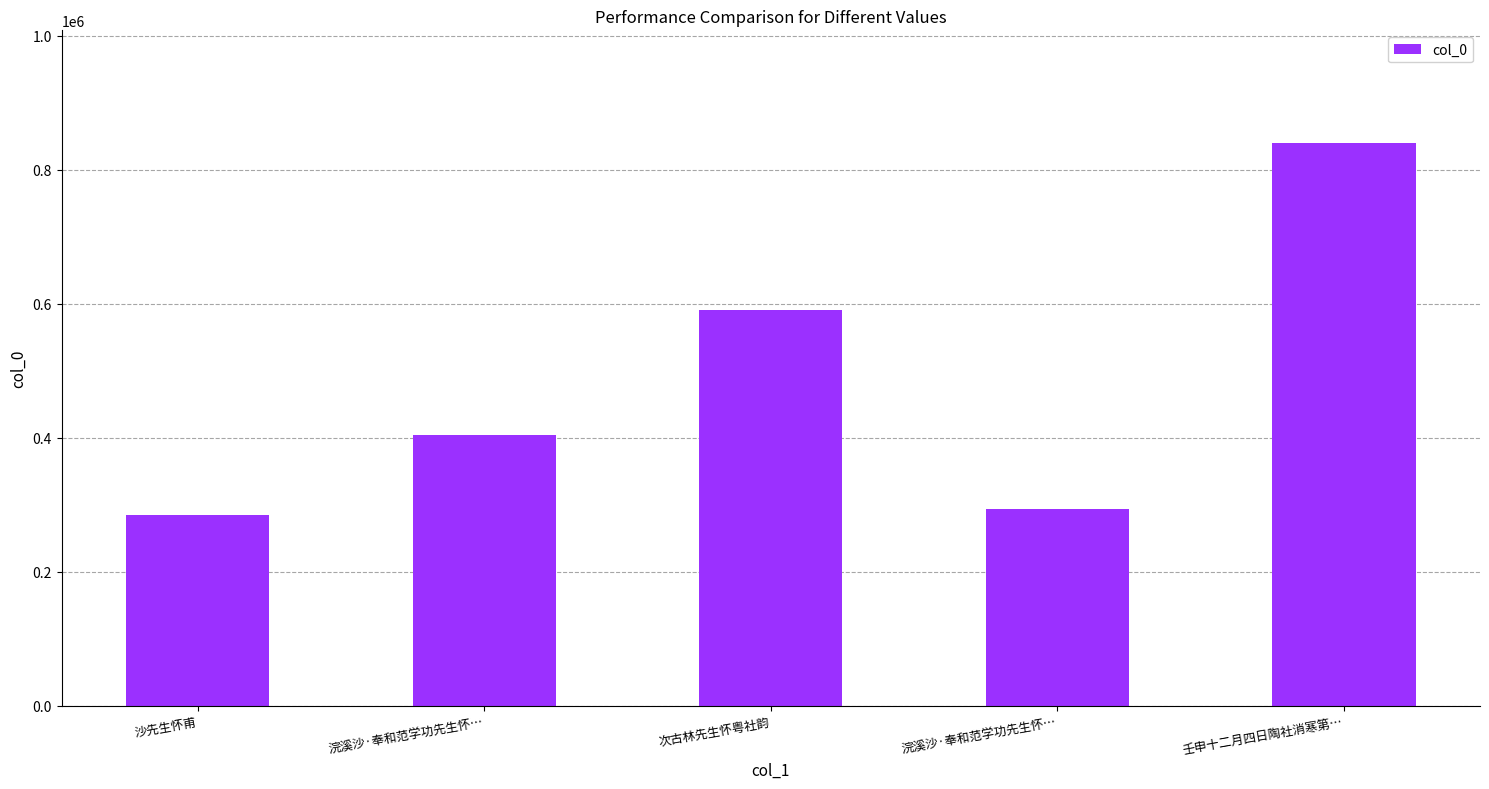

Reading right to left, transcribe all the data shown in this chart.

壬申十二月四日陶社消寒第…=839811	浣溪沙·奉和范学功先生怀…=294141	次古林先生怀粤社韵=590808	浣溪沙·奉和范学功先生怀…=404649	沙先生怀甫=284617